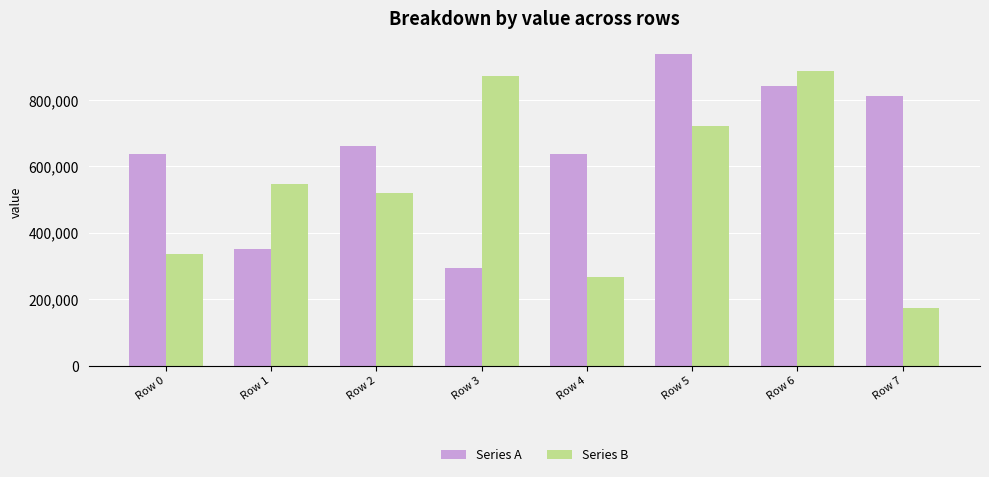

What is the spread (max minus min) of values at Row 4?

370370